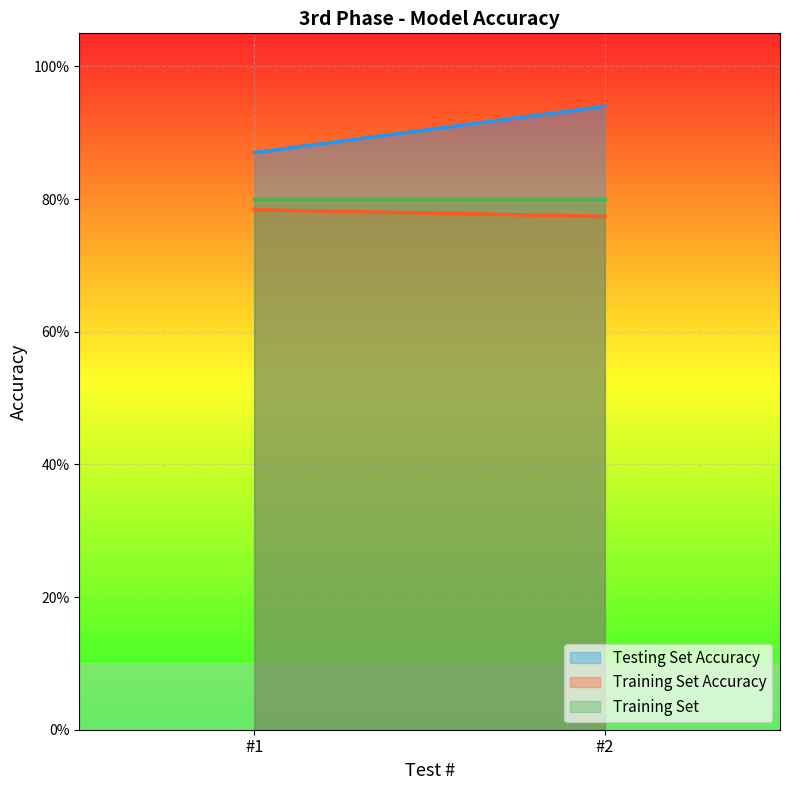

What is the value of the Testing Set Accuracy point at the 2nd from the left?

0.9